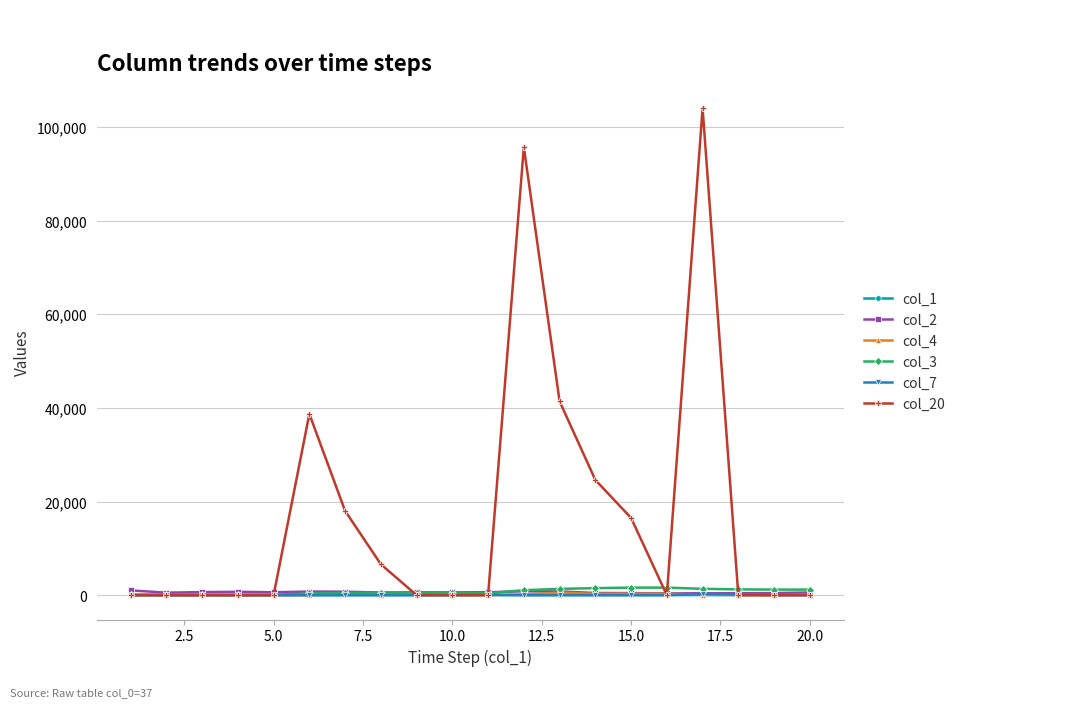

What is the greatest value displayed?

104000